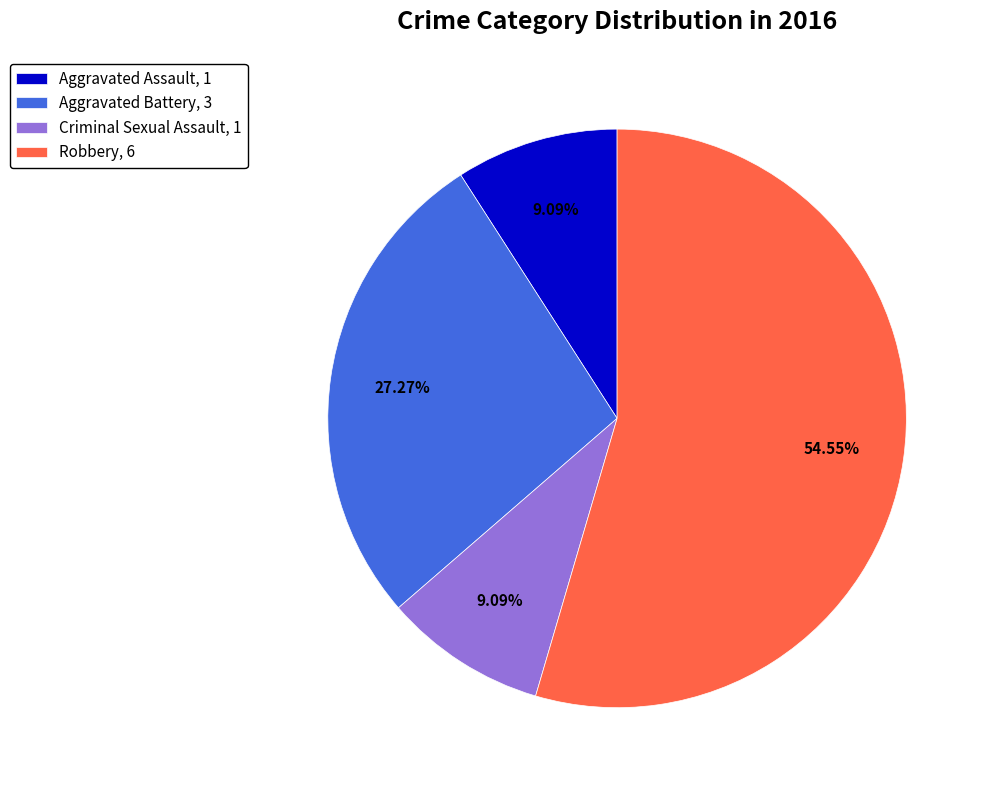

What is the ratio of the value at Criminal Sexual Assault to the value at Robbery?

0.2